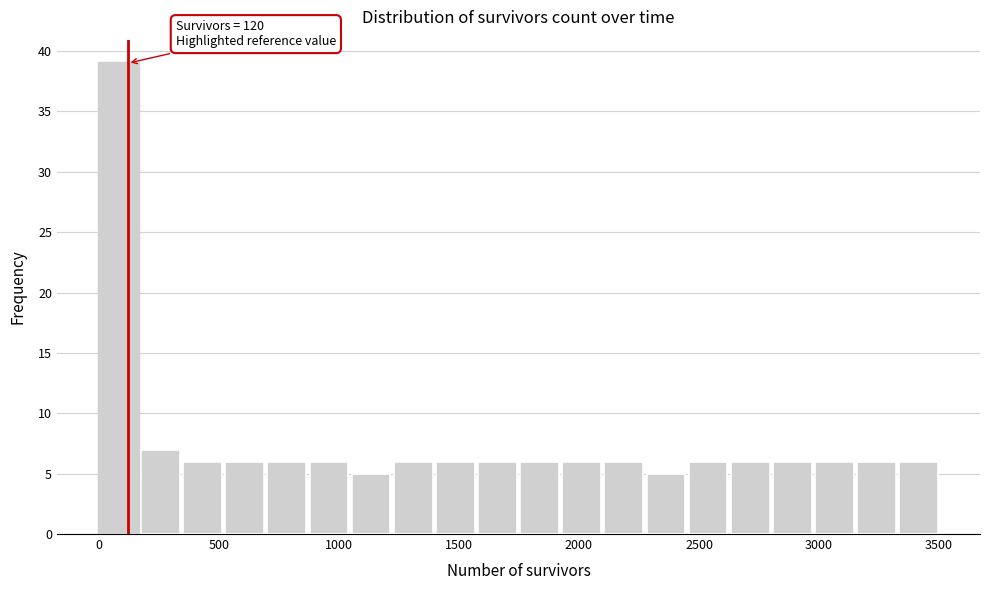

Read against the x-axis, roughly where is the centre of the tallest bar?

100